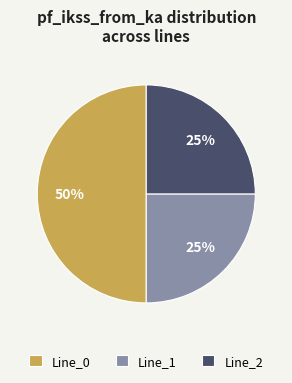

What is the ratio of the value at Line_0 to the value at Line_1?

2.0